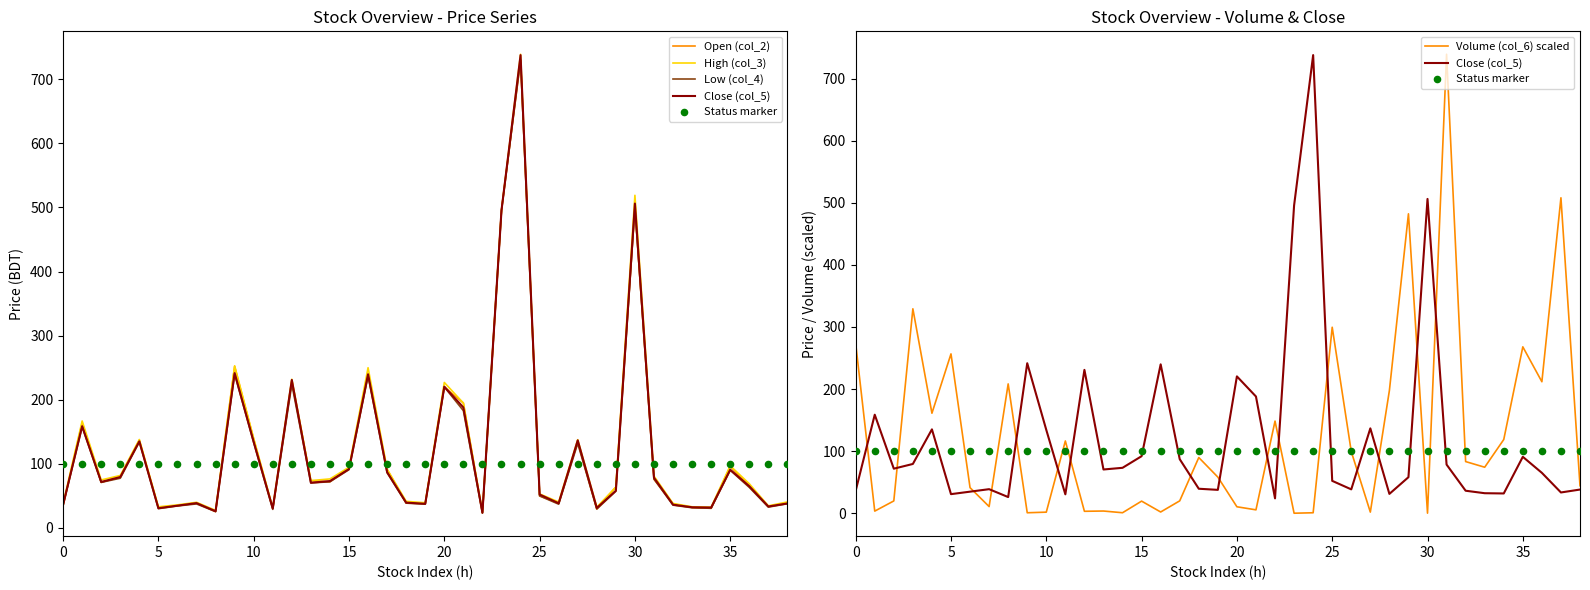

Which series contains the lowest Y value?

Volume (col_6) scaled